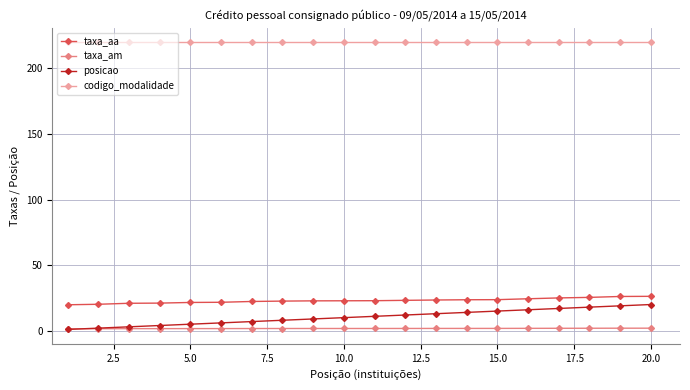

At how many categories does at least one series exceed 113?

20